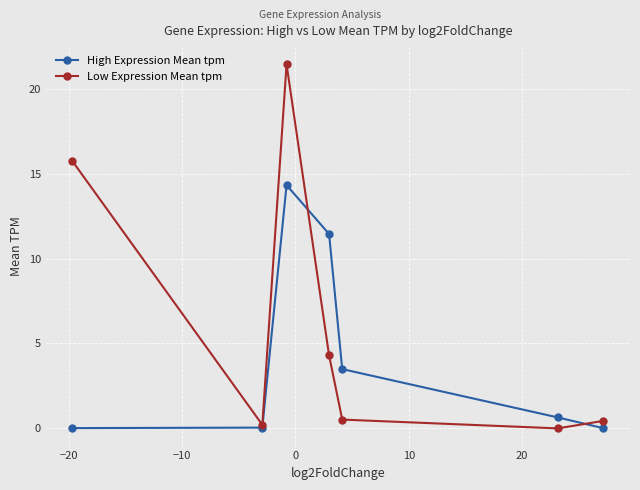

Rank the series by their maximum value, from lowest to highest.

High Expression Mean tpm, Low Expression Mean tpm